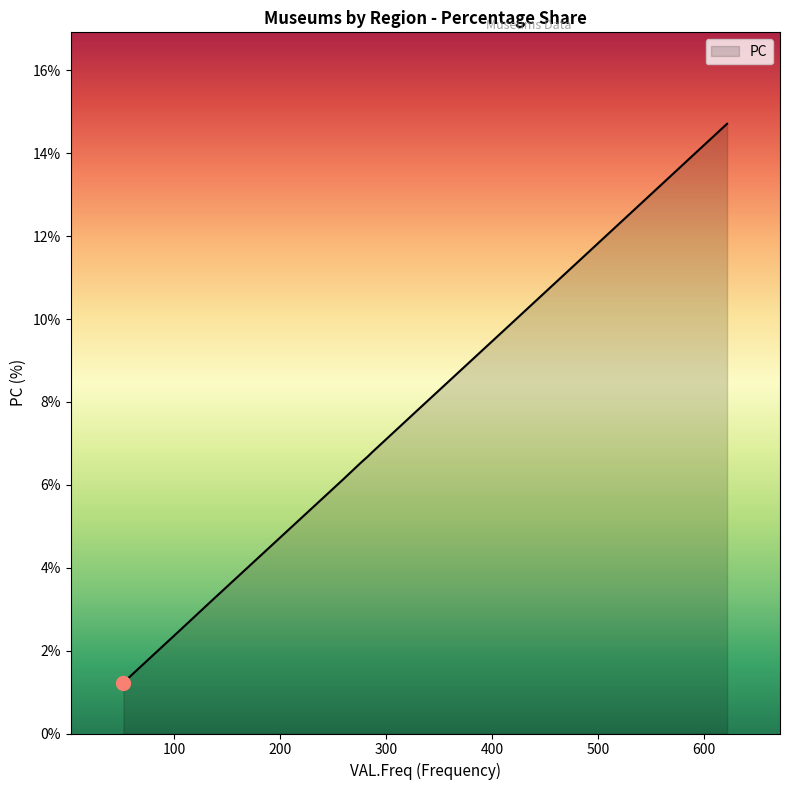

What is the difference between the maximum and minimum values?

13.5